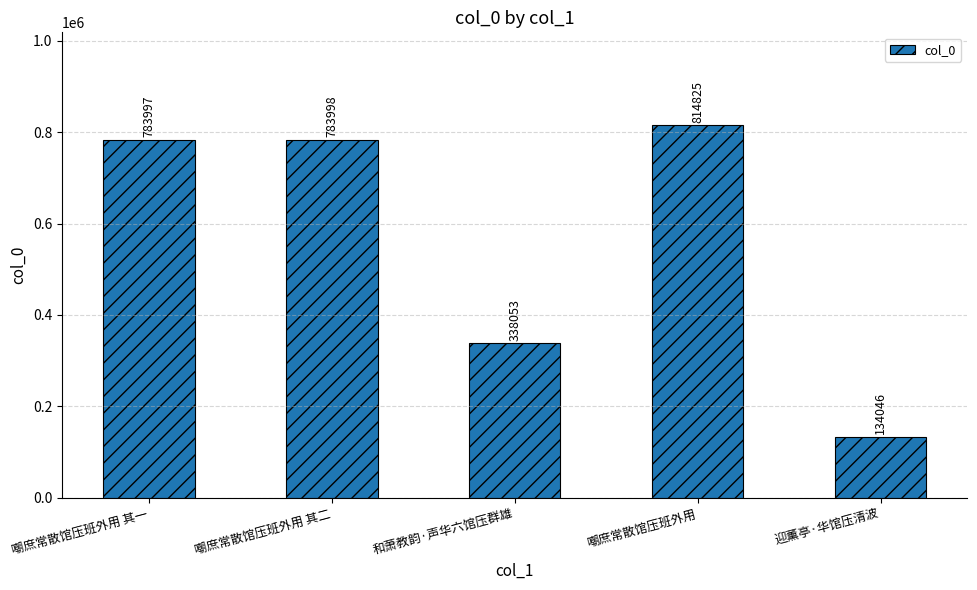

Read the value at 迎薰亭·华馆压清波, to the nearest 10.

134050